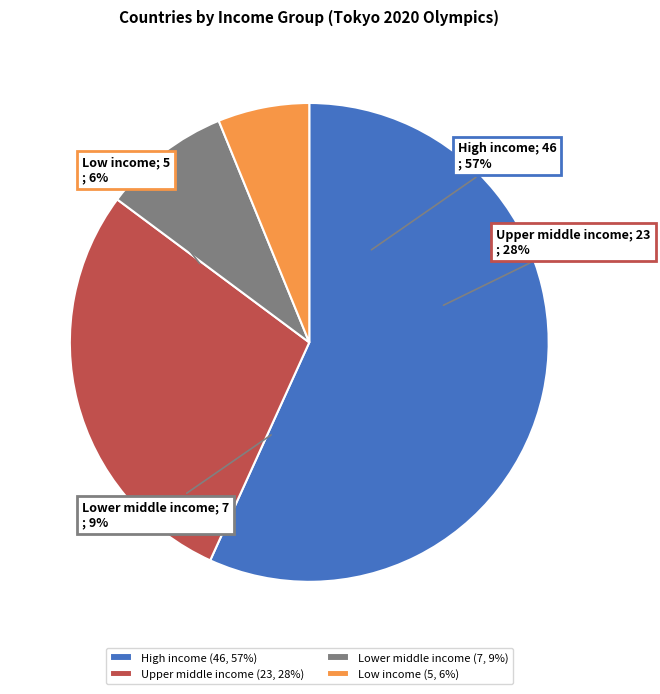

Rank the categories by value from lowest to highest.

Low income, Lower middle income, Upper middle income, High income